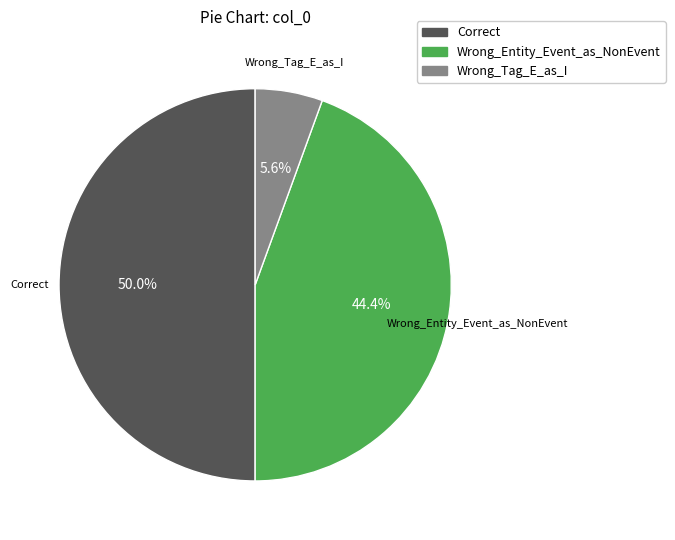

Which slice is the largest?

Correct